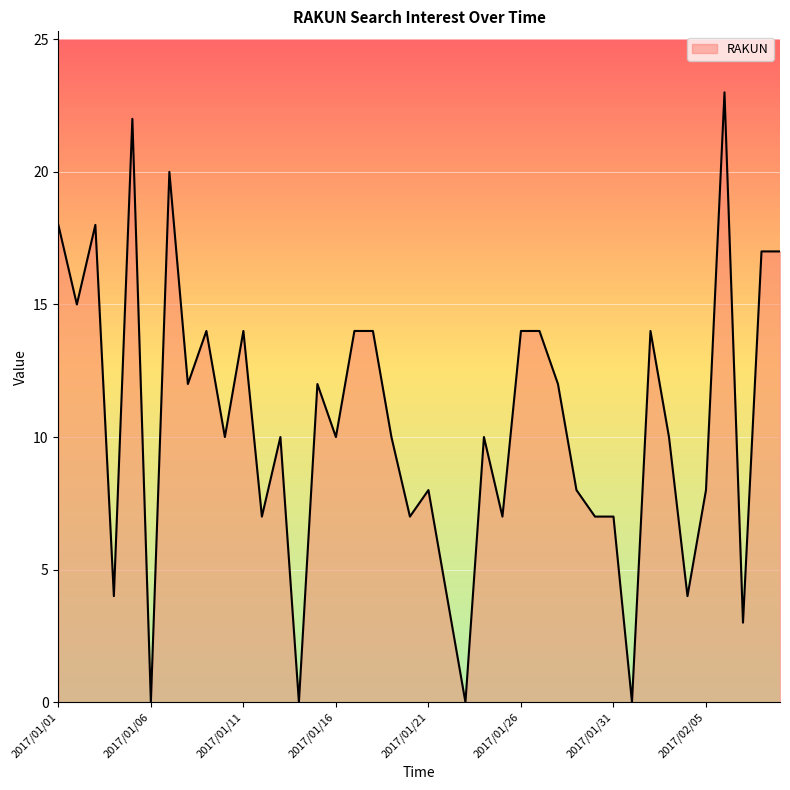

What is the difference between the second highest and minimum values?

22